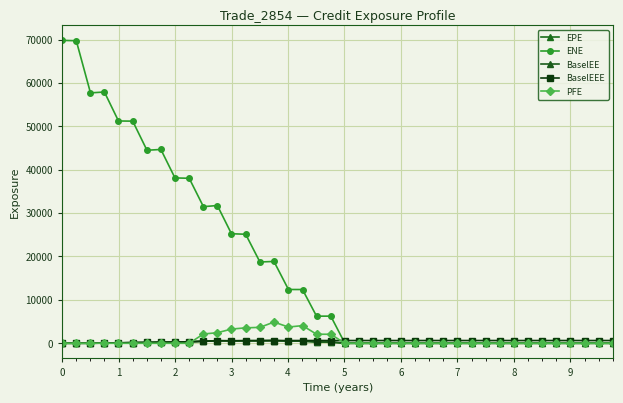

How many values in the BaselEEE series are below 632?

15